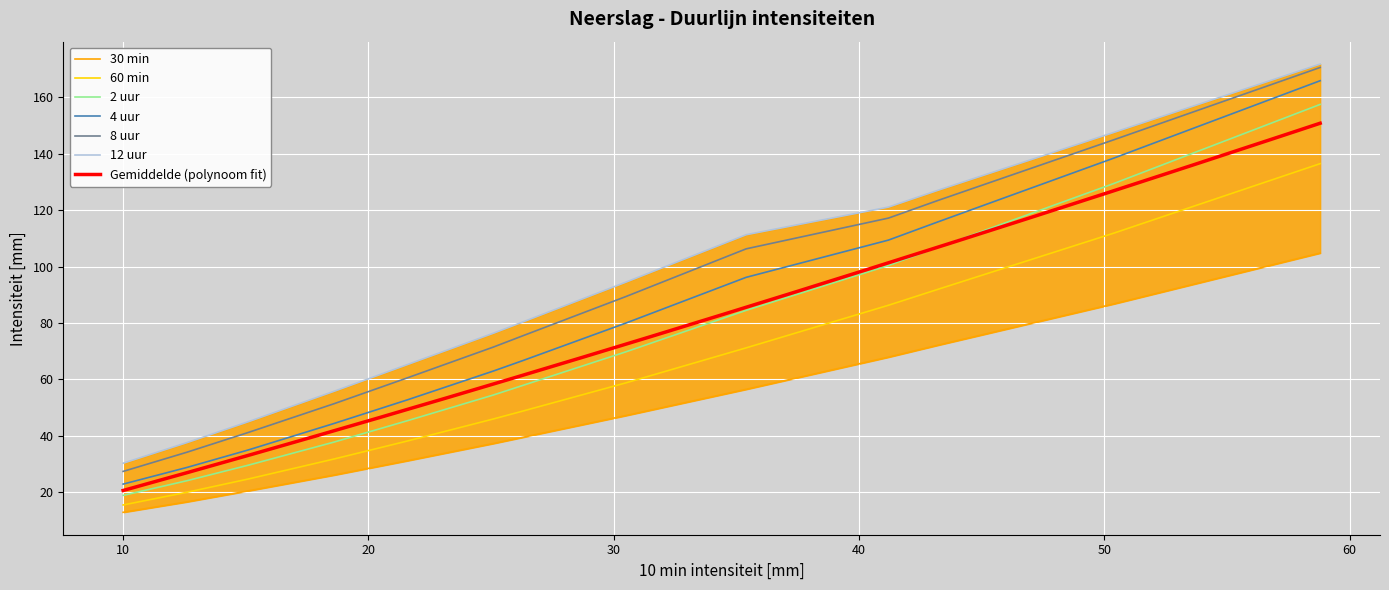

True or false: 2 uur and 8 uur cross at least once.

False